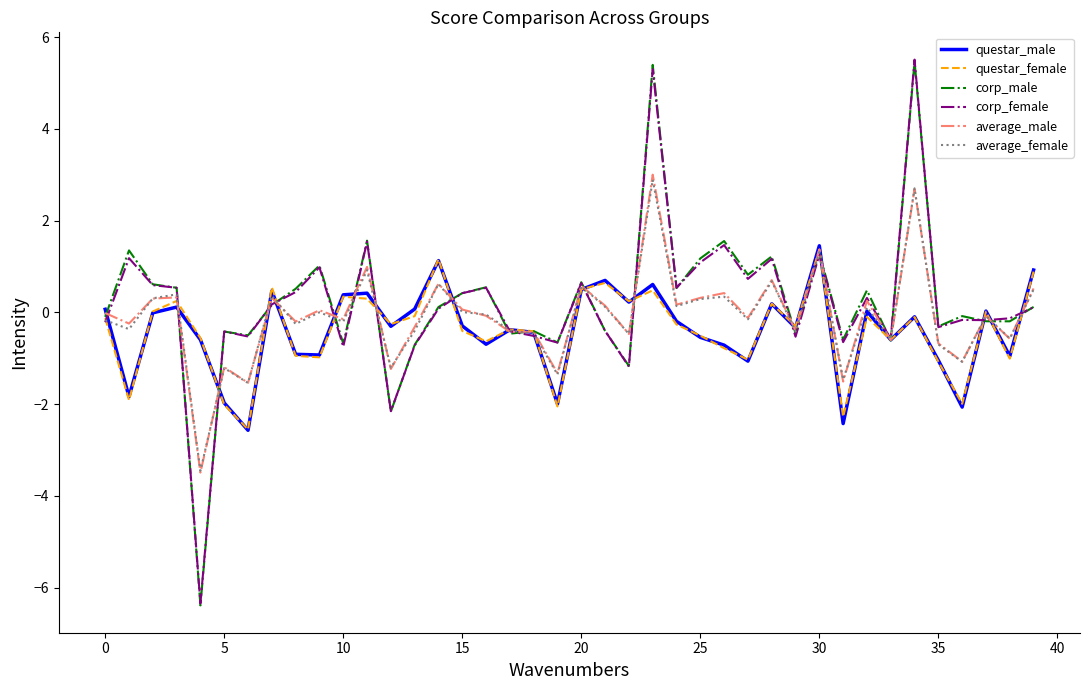

Which series has the widest spread of values?

corp_male